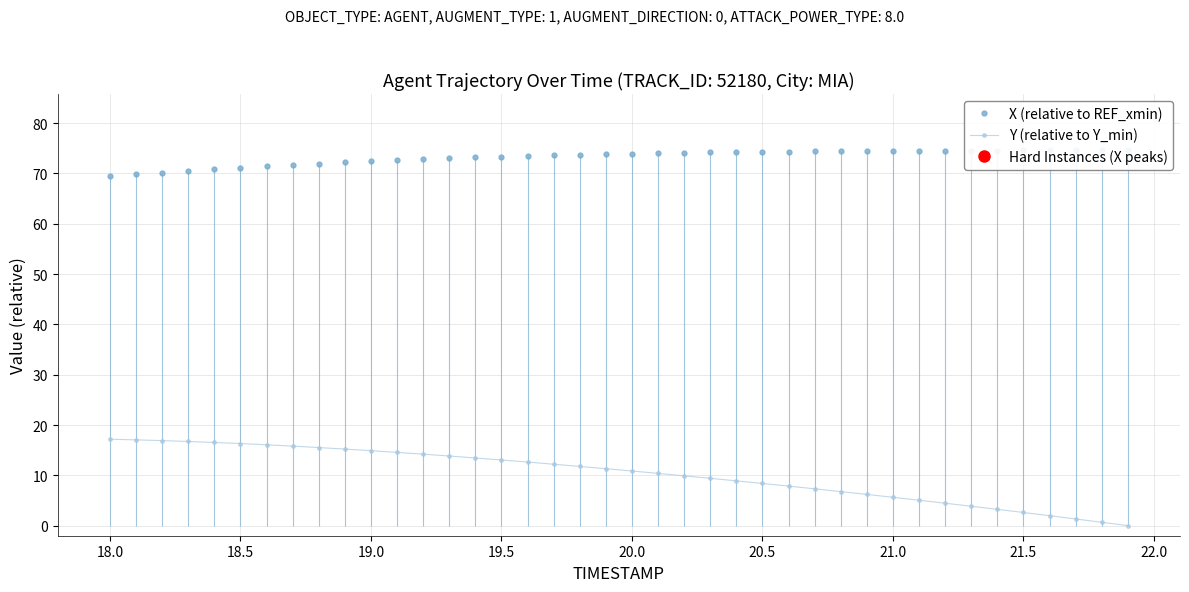

Rank the series by their average value, from lowest to highest.

Y (relative to Y_min), X (relative to REF_xmin)